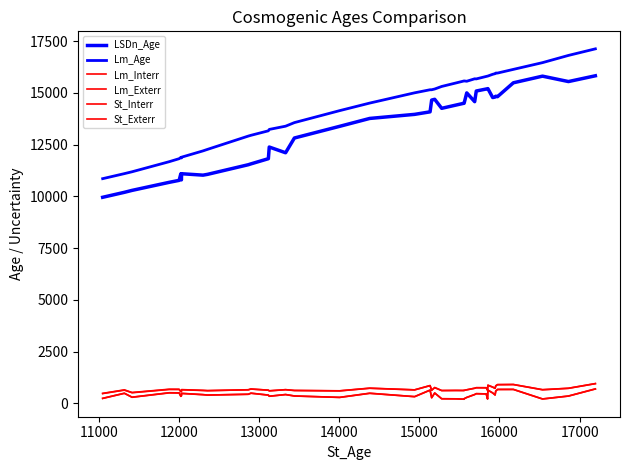

Does the chart have visible grid lines?

No